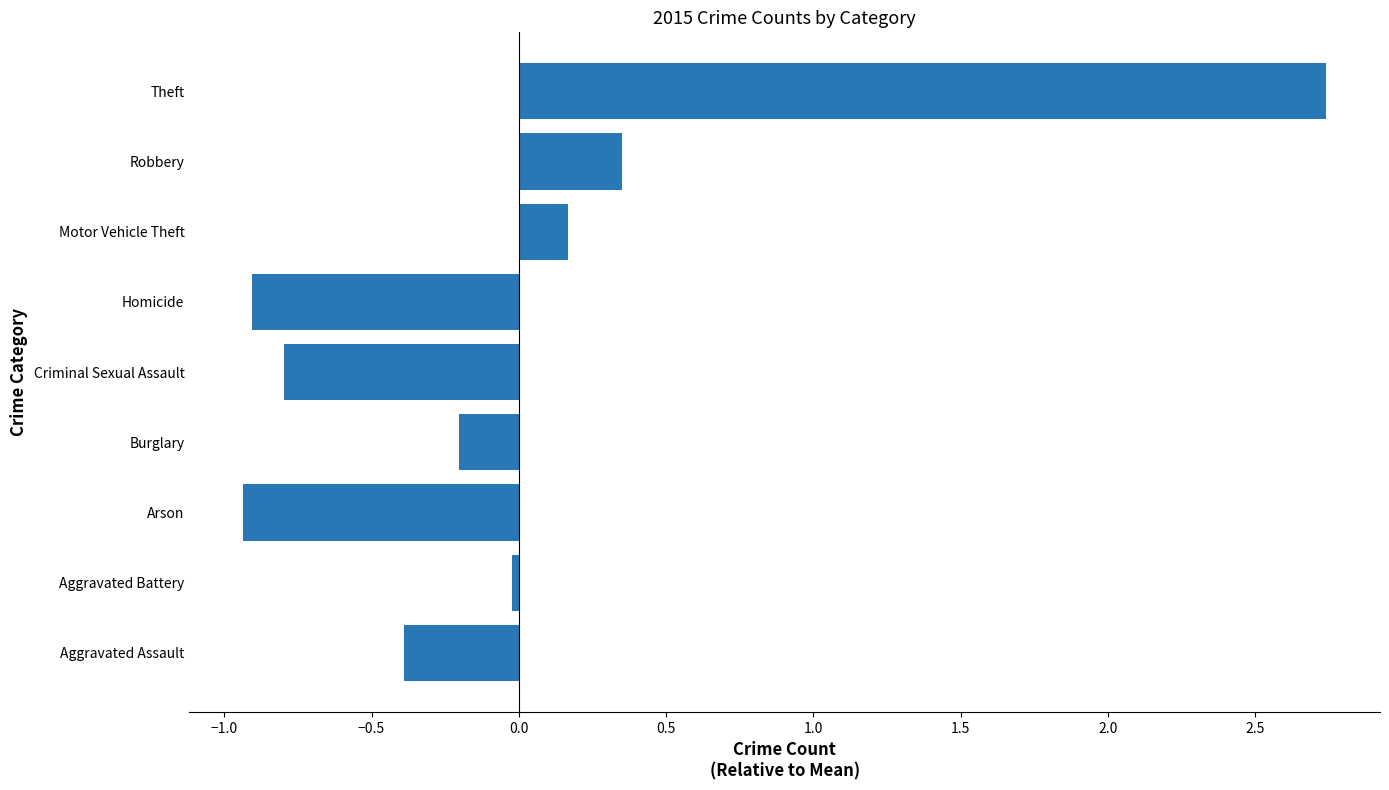

What is the minimum value shown in the chart?

-0.9